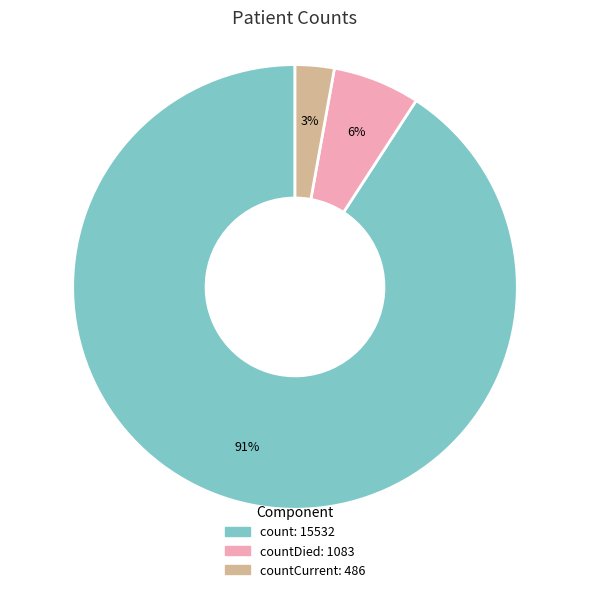

Is there a majority slice in this chart?

Yes